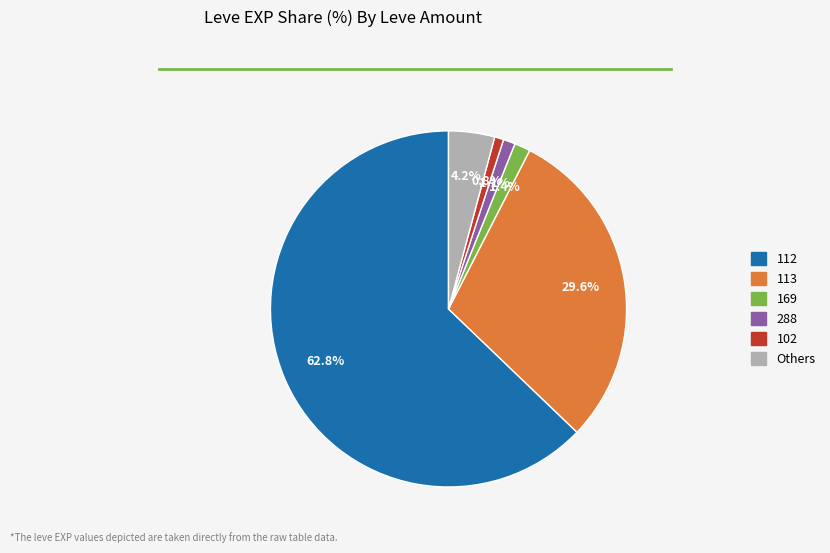

Does any single category account for the majority?

Yes